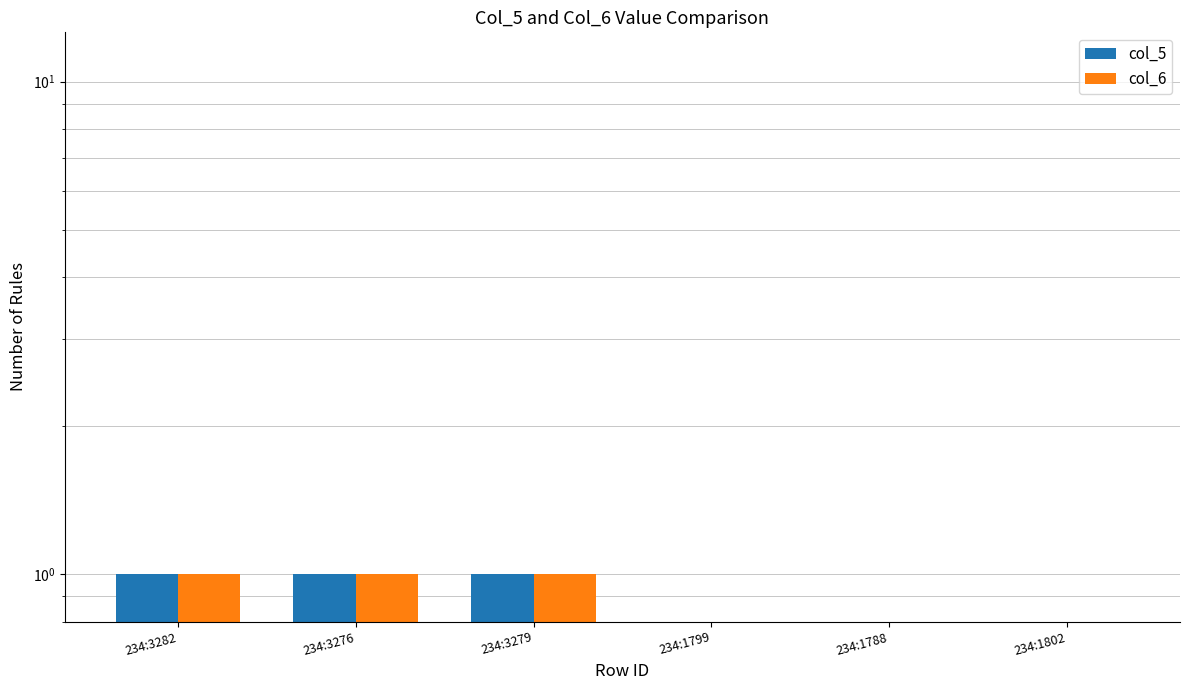

What are all the series names shown in the legend?

col_5, col_6